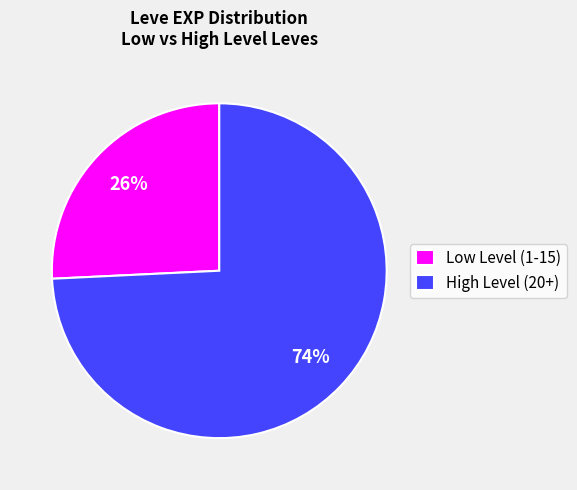

Count the number of slices in the pie.

2